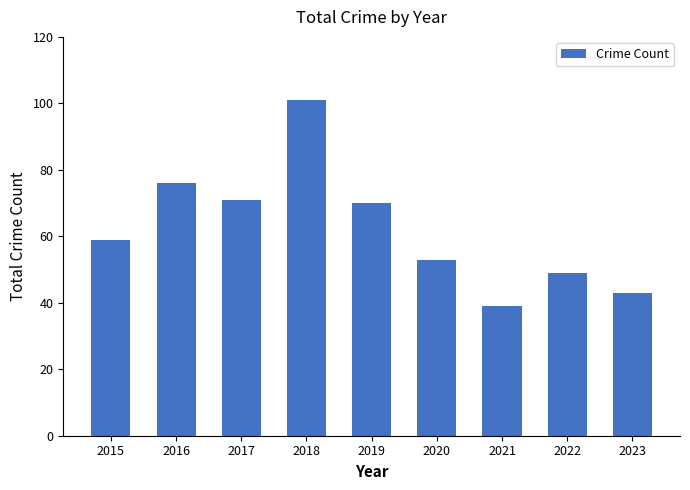

What is the maximum value shown in the chart?

101